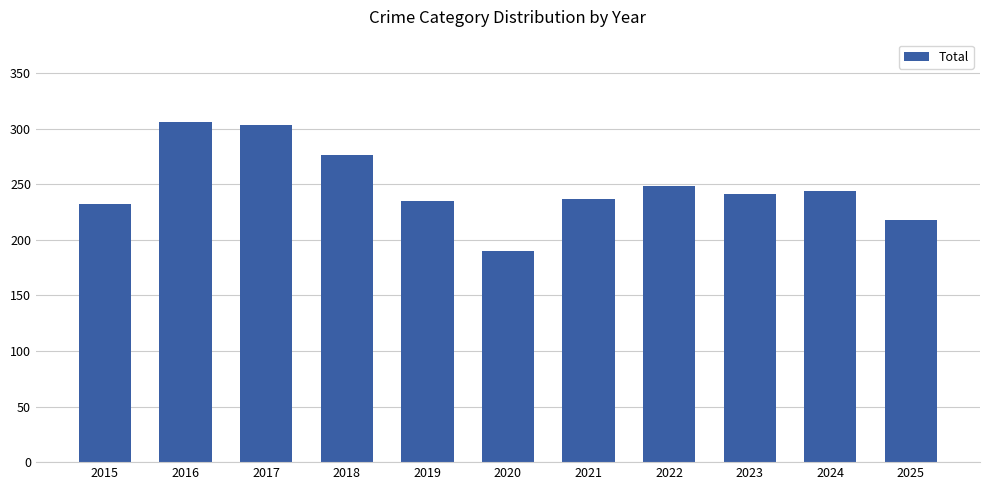

What is the value of the 4th bar from the left?

276